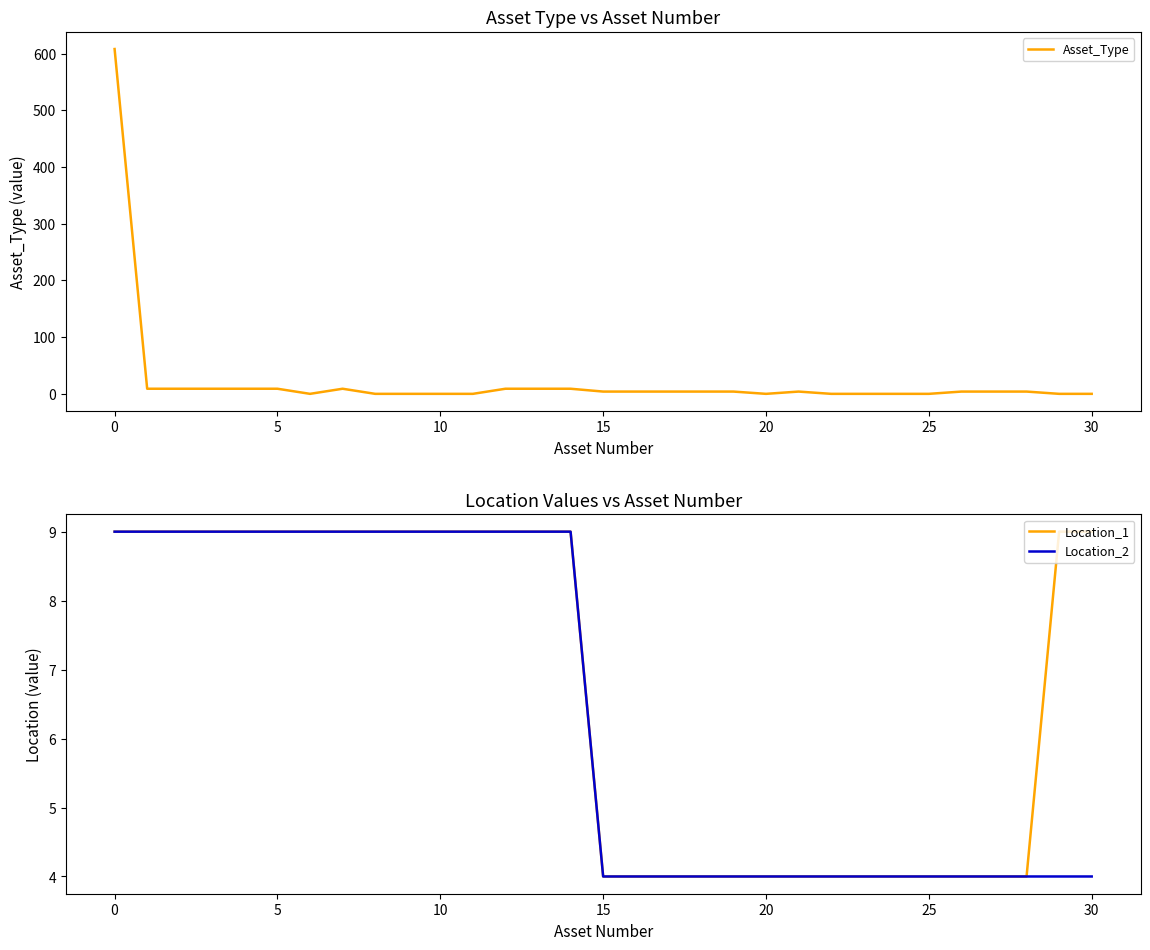

What is the label of the 12th point from the right?

19